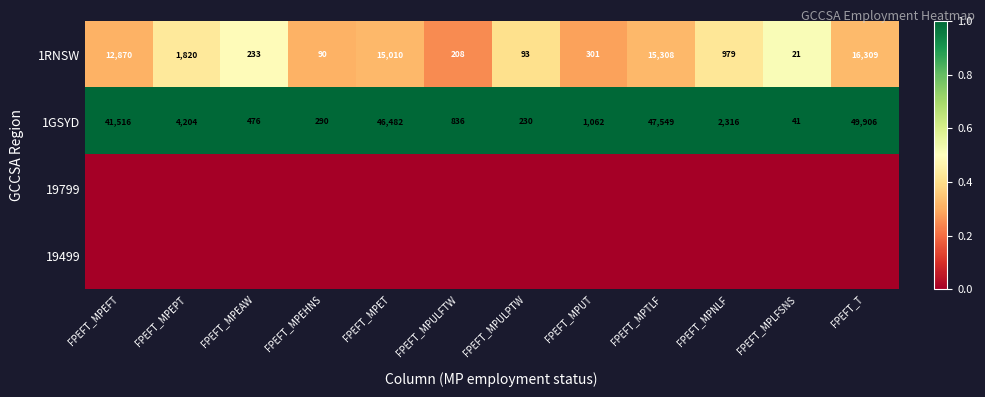

What is the sum of all 1GSYD values?

194908